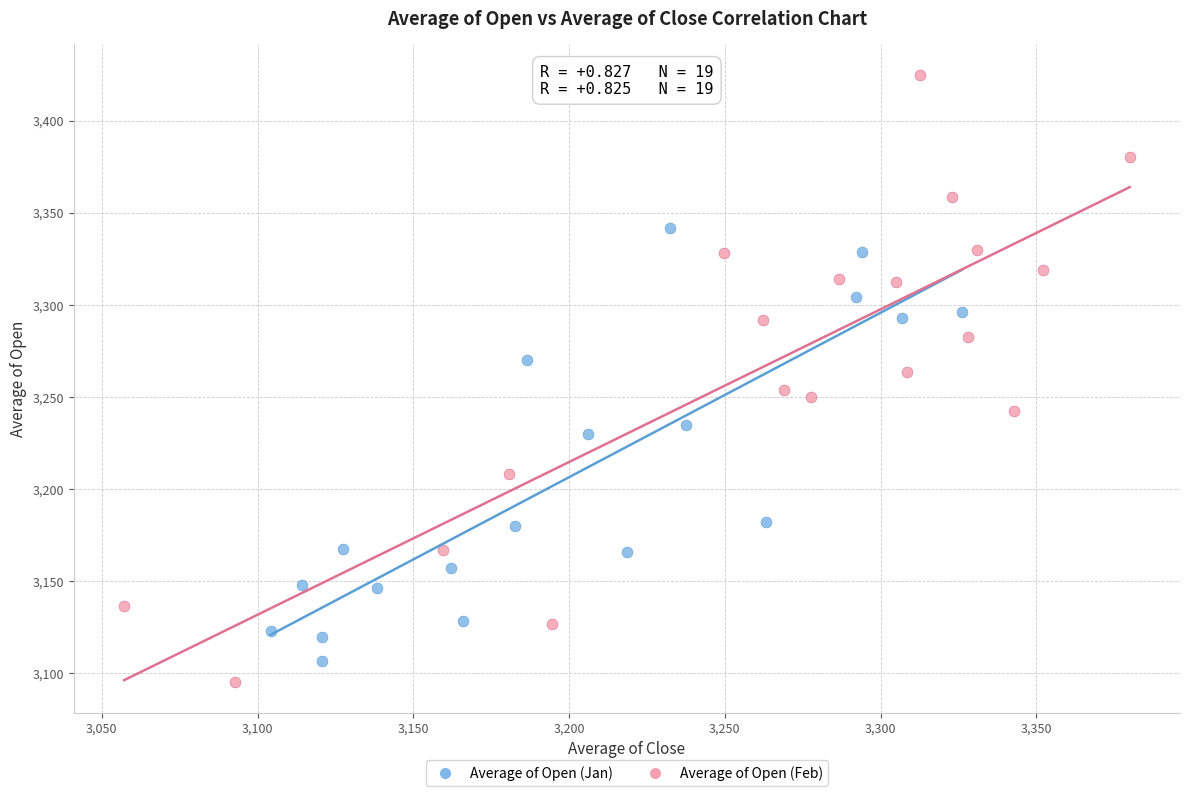

What are all the series names shown in the legend?

Average of Open (Jan), Average of Open (Feb)